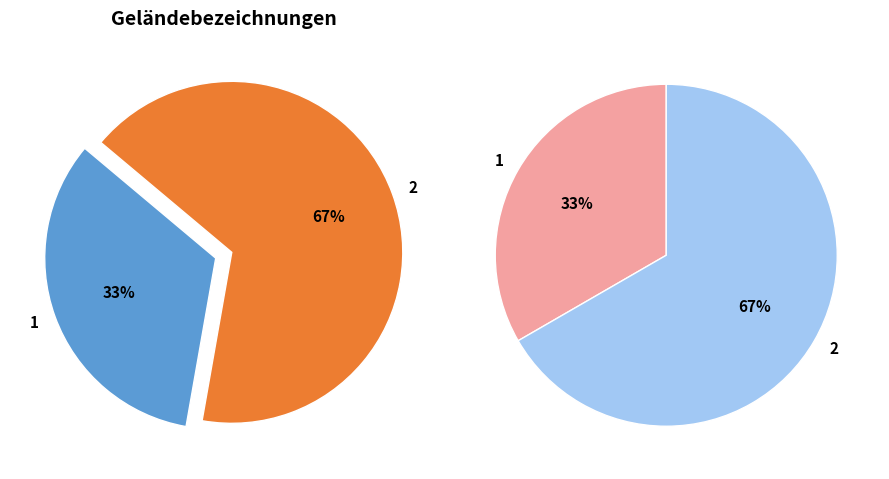

To the nearest percent, what percentage of the pie is 2?

67%